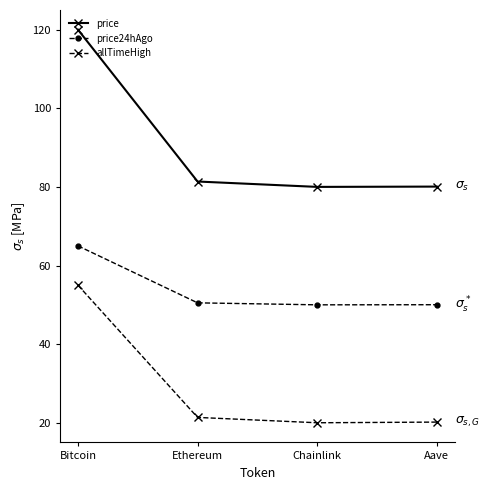

Count the number of data series in this chart.

3